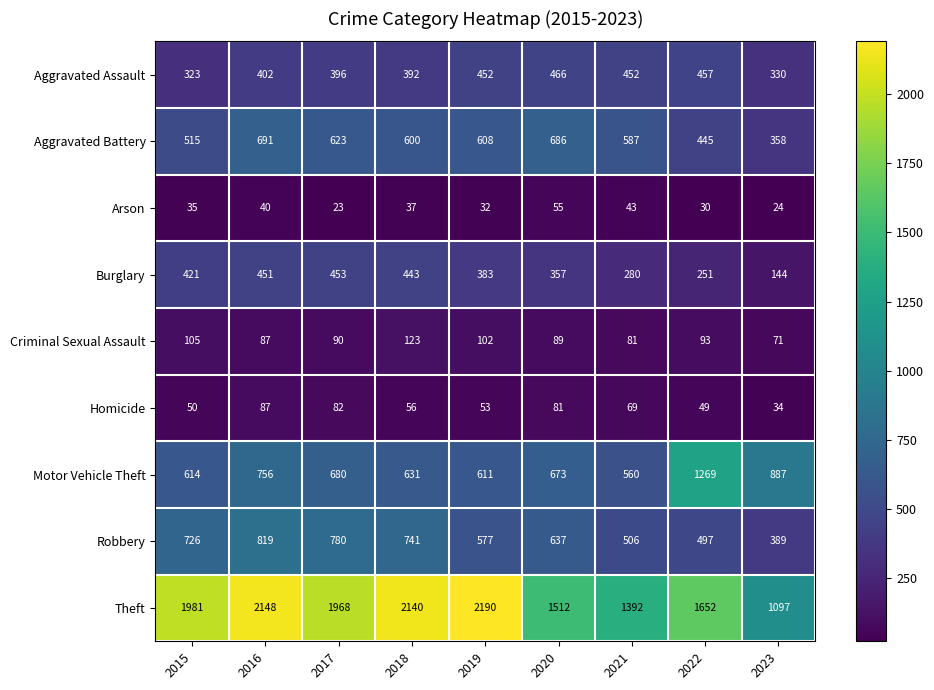

Read the Aggravated Battery value at 2015.

515